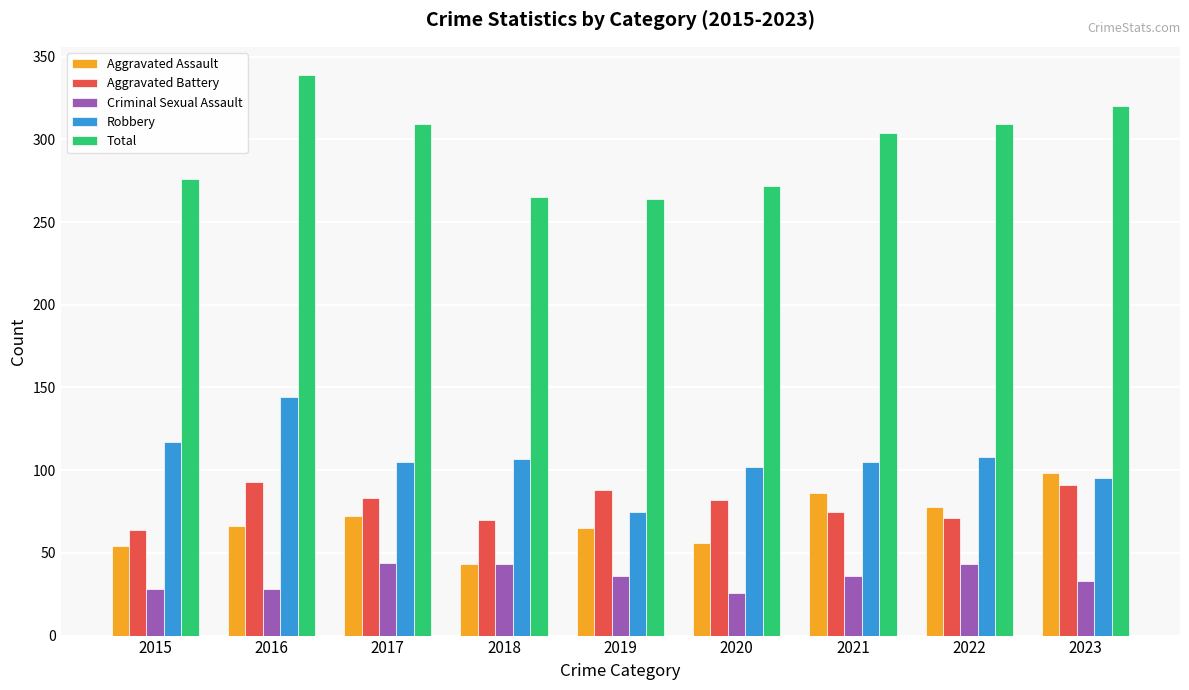

What is the difference between the maximum and second lowest values in the Aggravated Assault series?

44